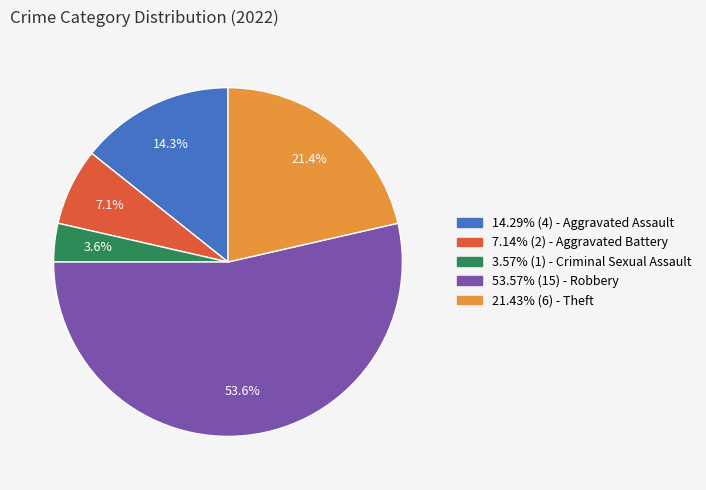

To the nearest percent, what is the average slice percentage?

20%